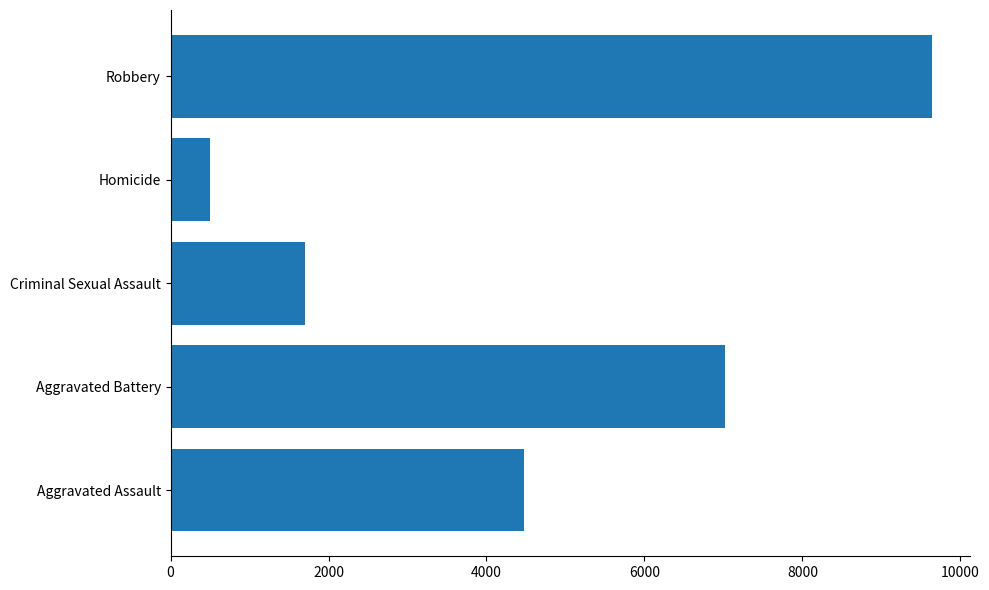

Which has a higher value, Aggravated Battery or Criminal Sexual Assault?

Aggravated Battery